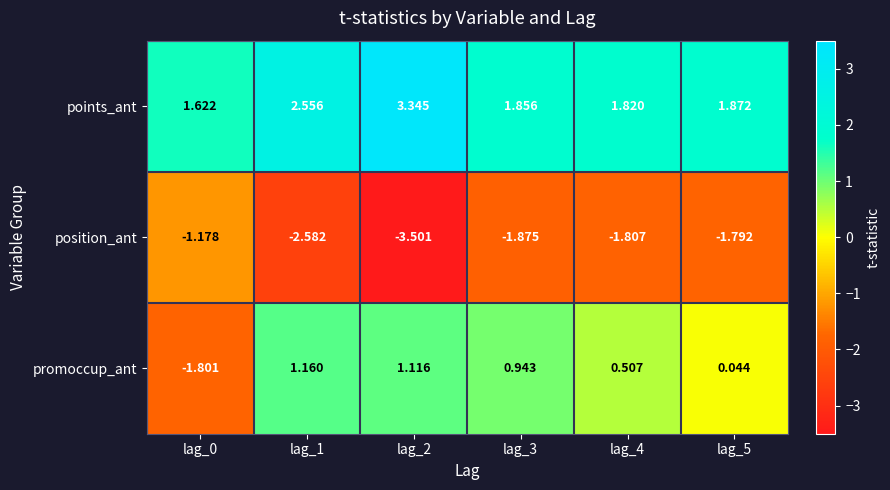

Rank the series by their average value, from lowest to highest.

position_ant, promoccup_ant, points_ant